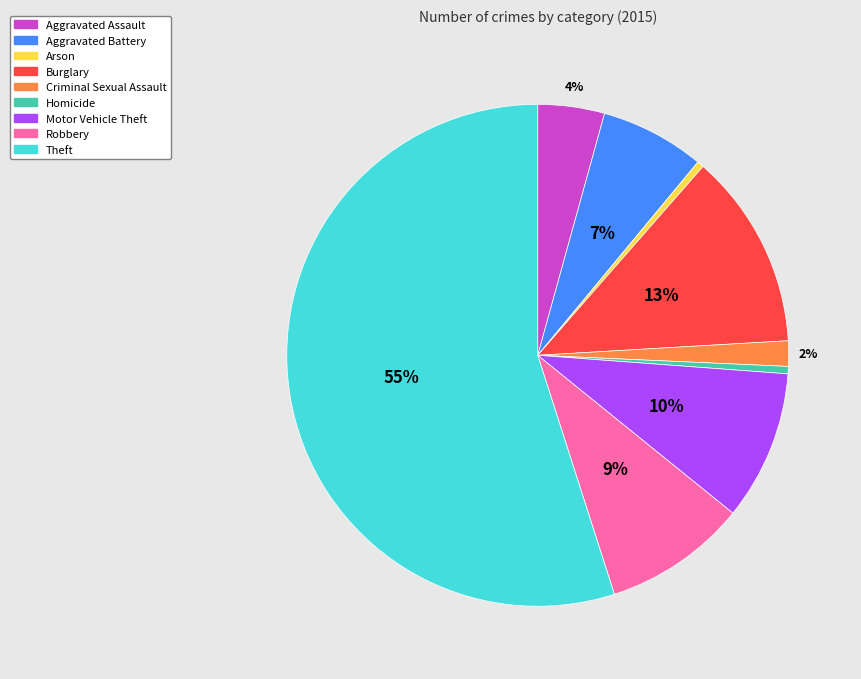

Is the sum of Motor Vehicle Theft and Homicide greater than half?

No